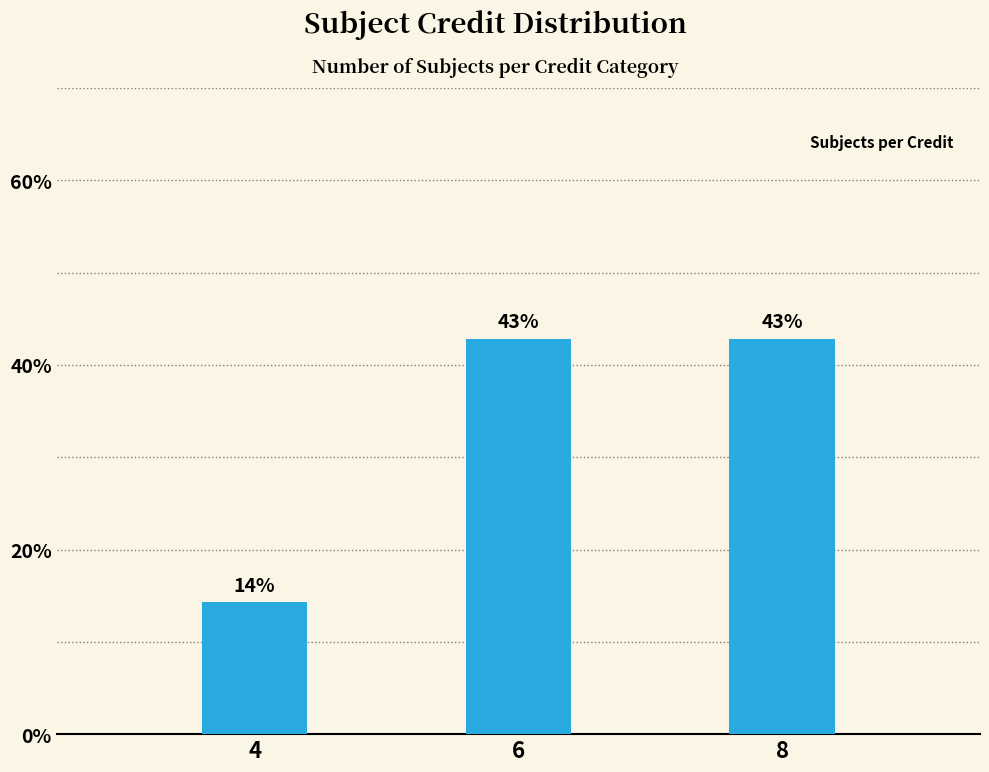

What is the smallest value displayed?

14.3